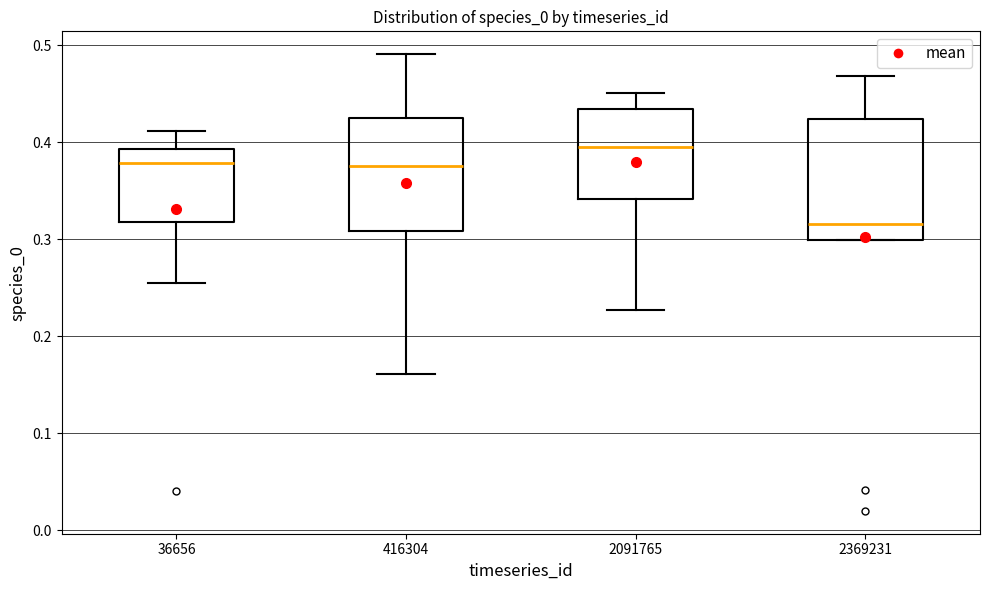

Reading left to right, transcribe this box plot: for each box, give where its median line is, the range the box spans, and where its two whiskers end, as read against the y-axis. The values are not printed on the chart, so give them approximately, as read against the axis.

36656: median 0.38, box 0.32 to 0.39, whiskers 0.25 to 0.41
416304: median 0.38, box 0.31 to 0.43, whiskers 0.16 to 0.49
2091765: median 0.40, box 0.34 to 0.43, whiskers 0.23 to 0.45
2369231: median 0.32, box 0.30 to 0.42, whiskers 0.30 to 0.47